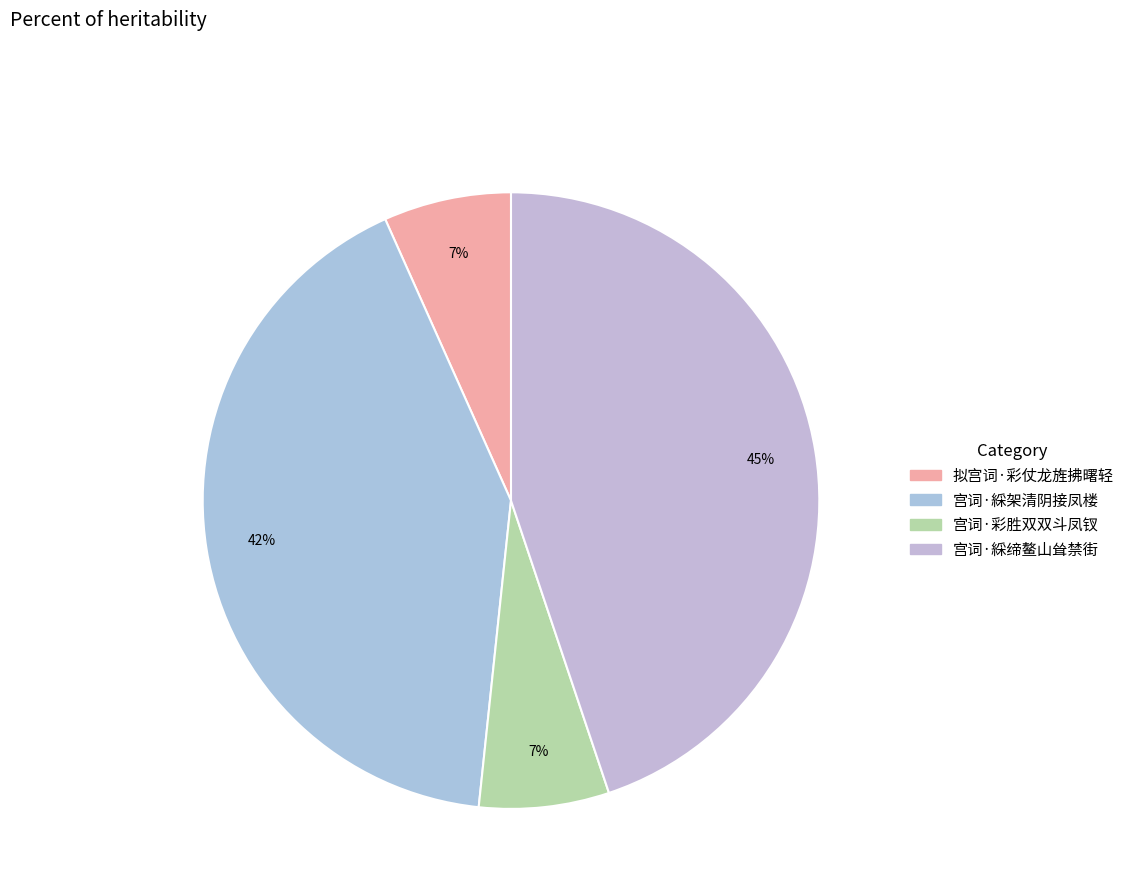

Count the number of slices in the pie.

4